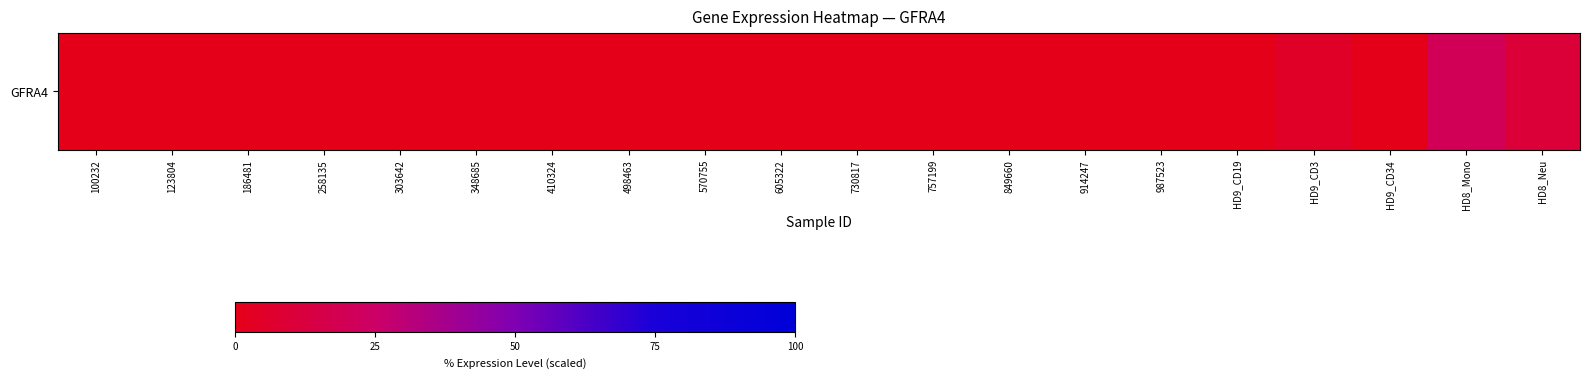

How many distinct data groups are displayed?

1